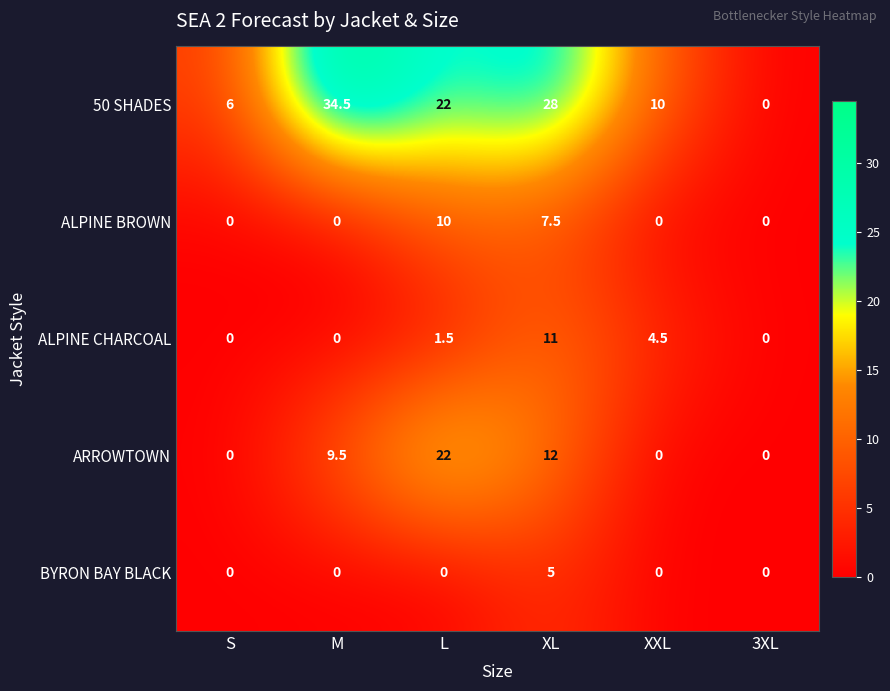

What is the difference between the maximum and minimum values in the 50 SHADES series?

34.5